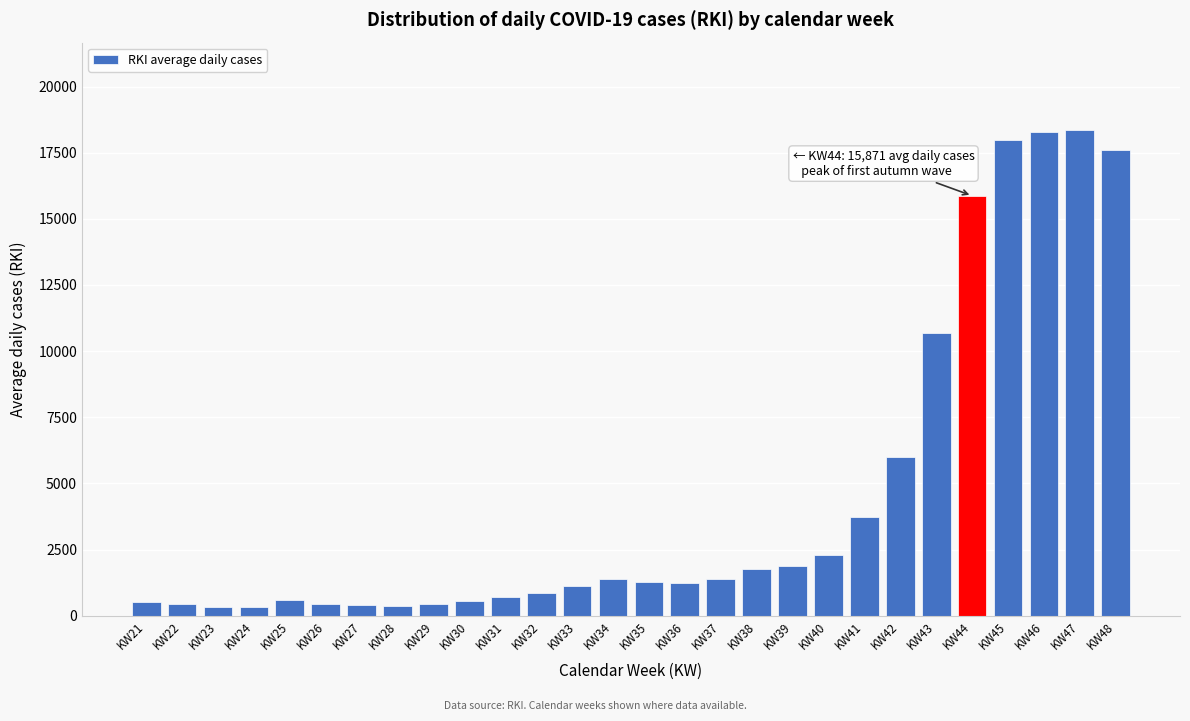

What is the greatest value displayed?

18354.7